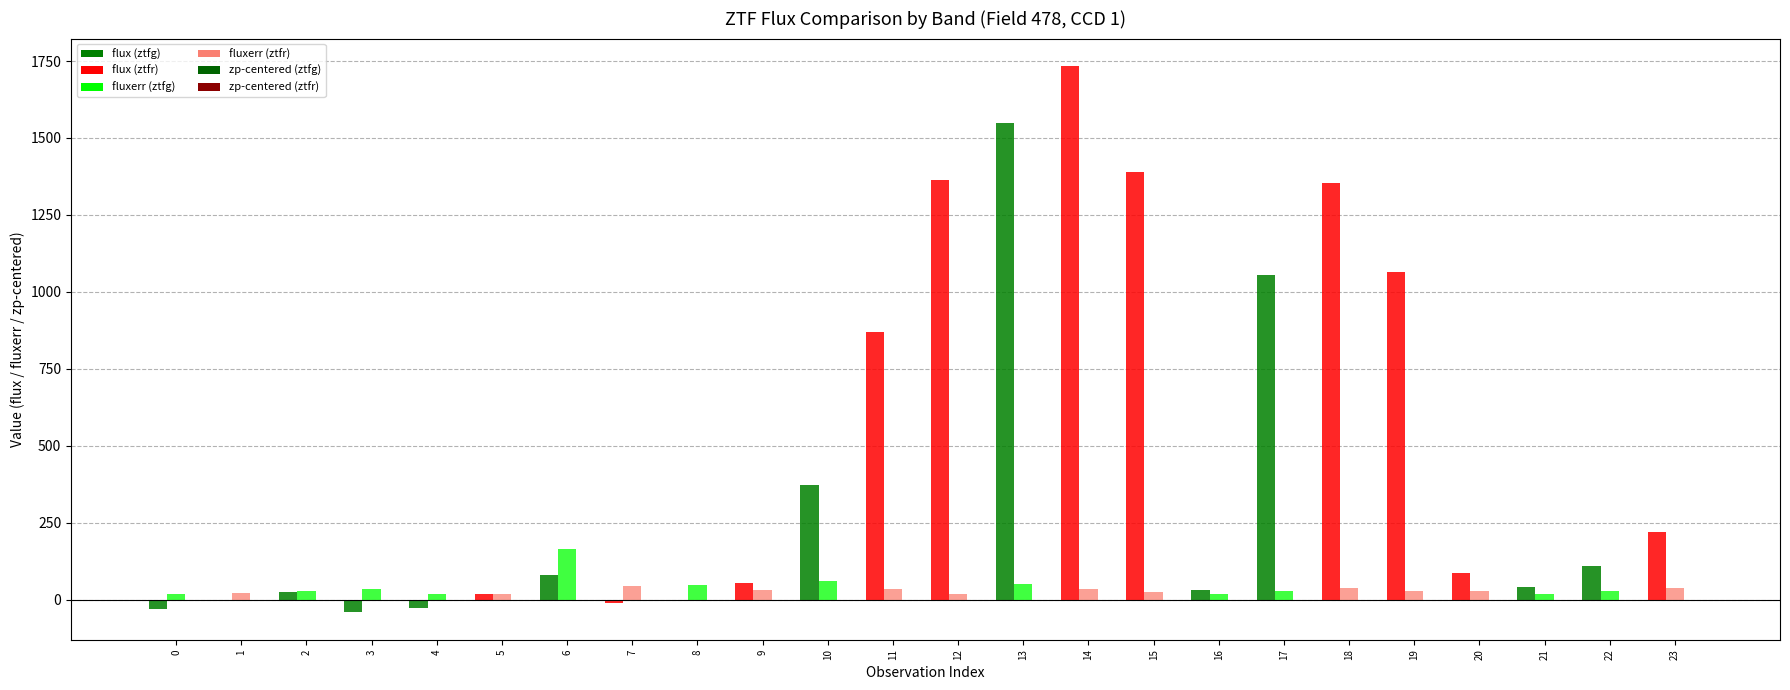

True or false: fluxerr has a value of 60.2 at 10.

True